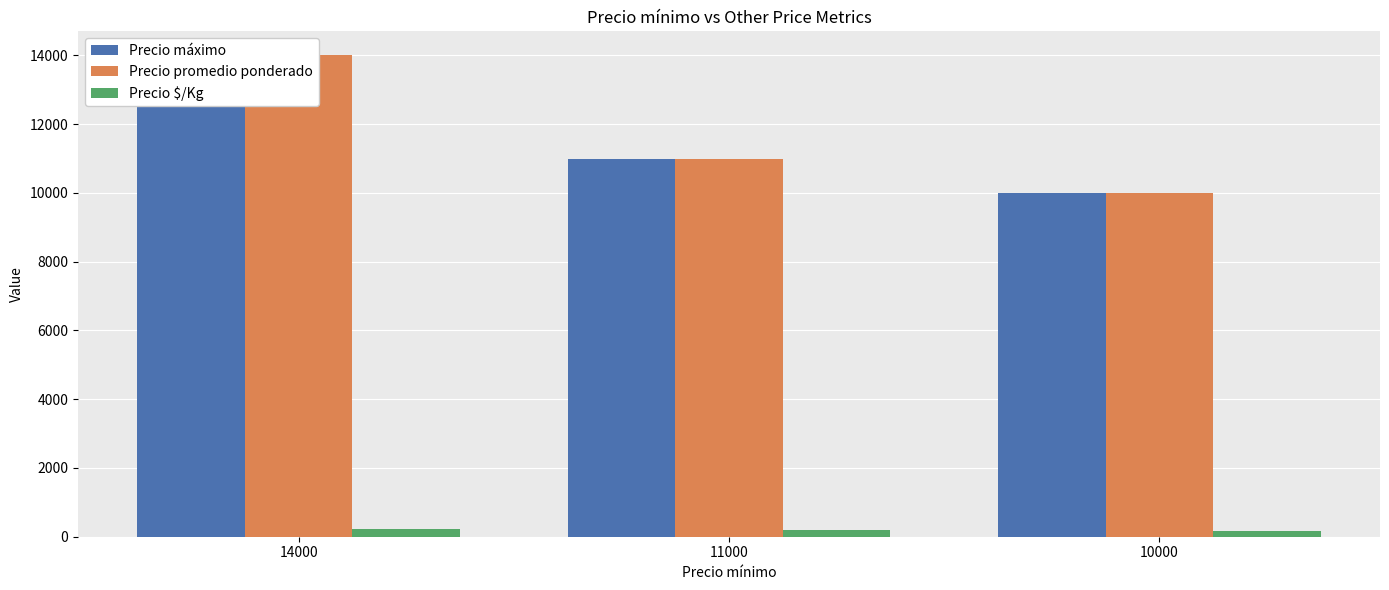

The value of Precio $/Kg at 10000 is 167. True or false?

True